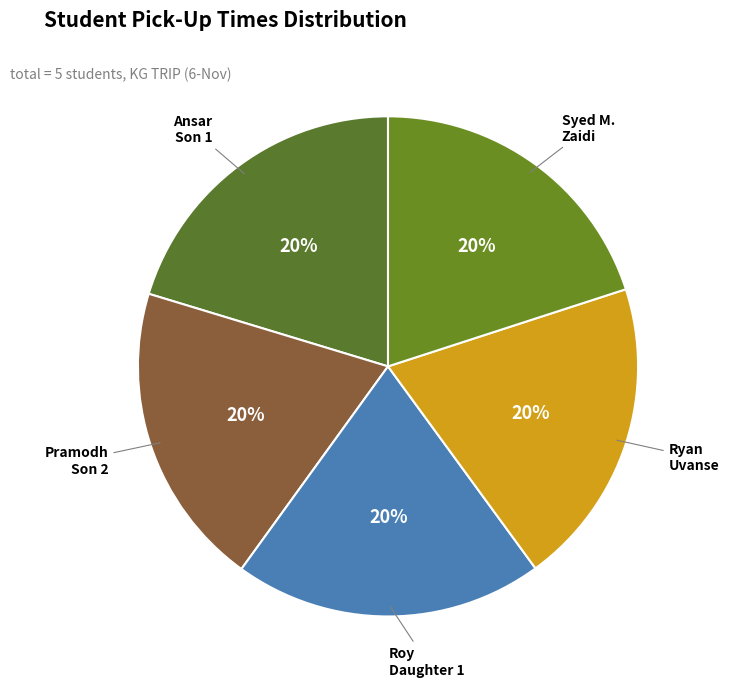

Is it true that Roy Daughter 1 is 20% of the pie?

True